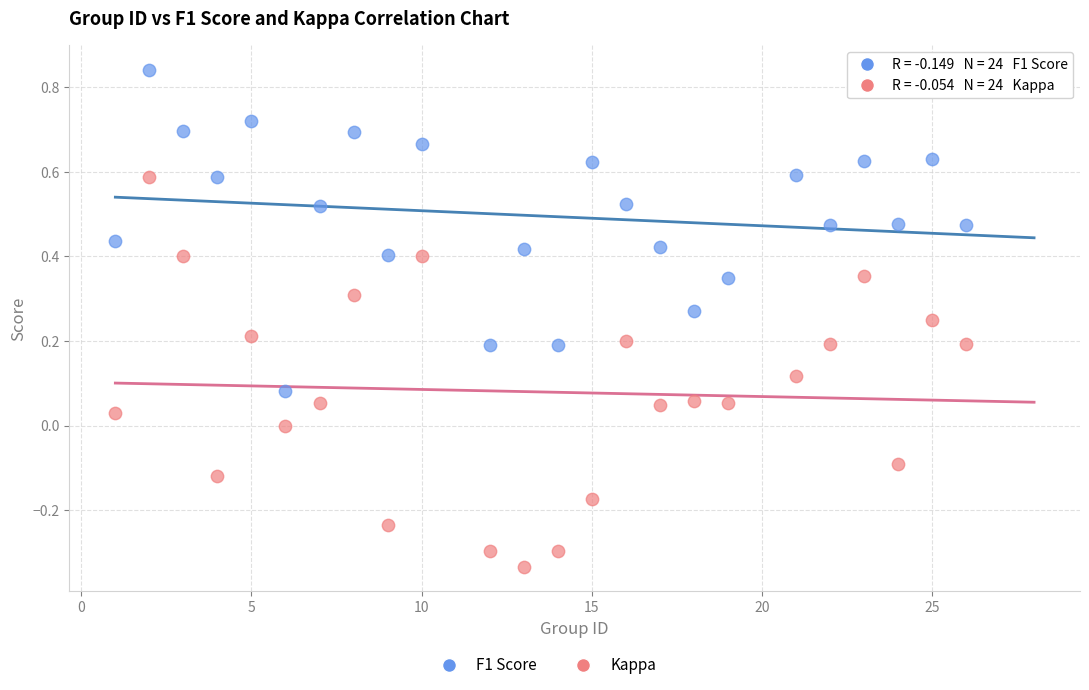

What is the X range (max minus min) for the scatter plot?

25.0